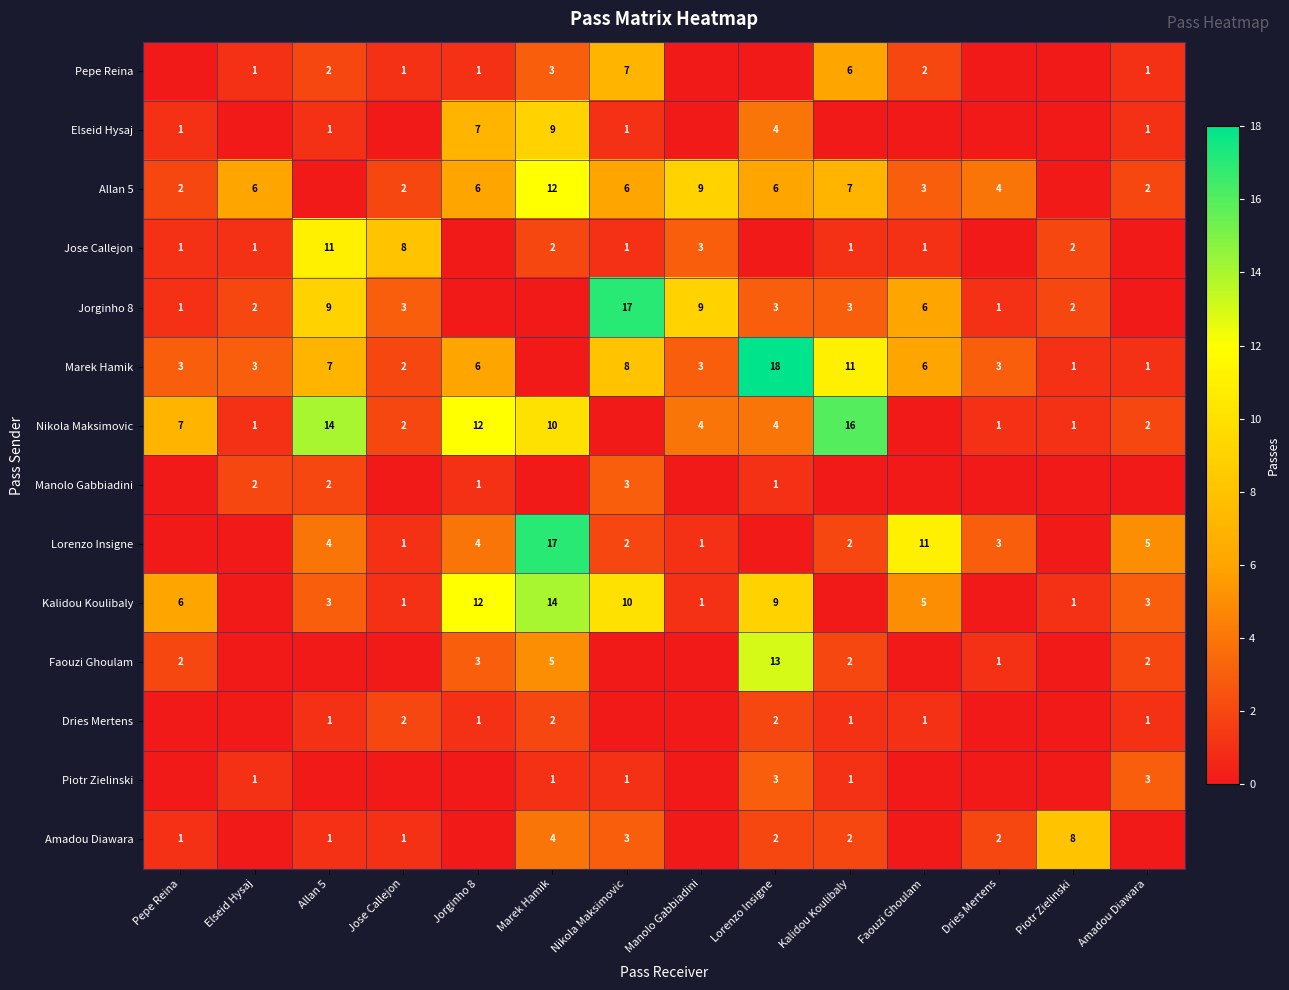

True or false: Pepe Reina has a value of 2 at Nikola Maksimovic.

False